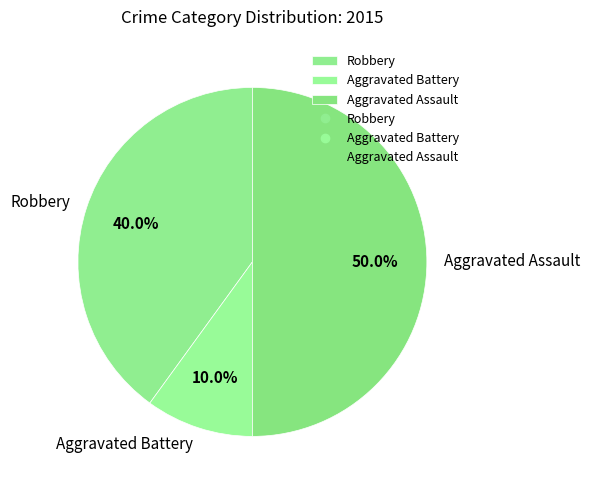

Does Aggravated Battery represent more than half of the total?

No